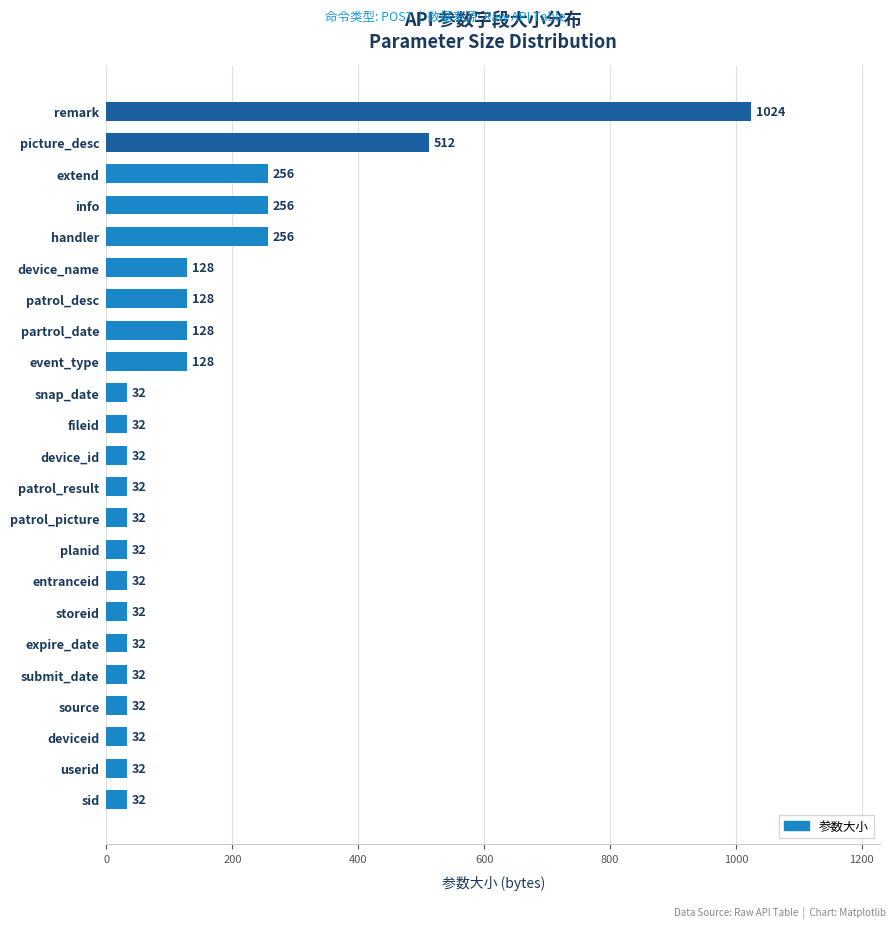

Is it true that the value at device_id is 32?

True